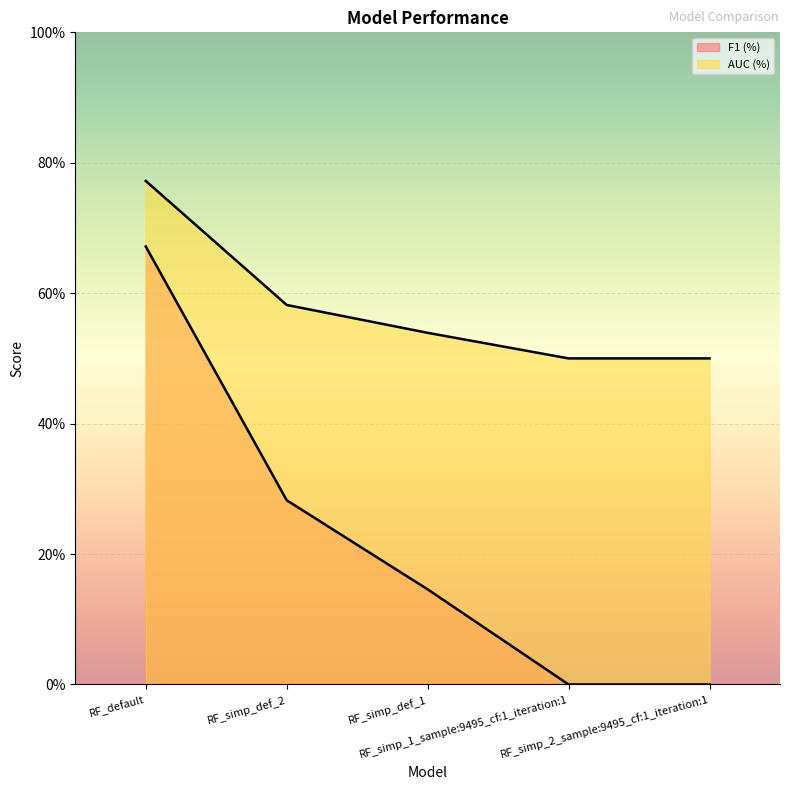

True or false: AUC (%) and F1 (%) intersect in this chart.

False